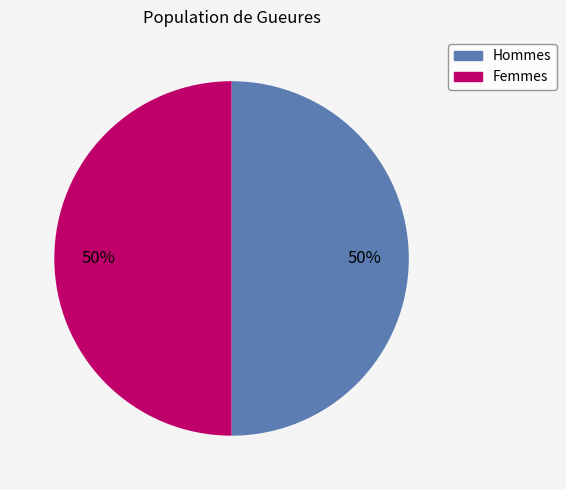

To the nearest percent, what is the average slice percentage?

50%